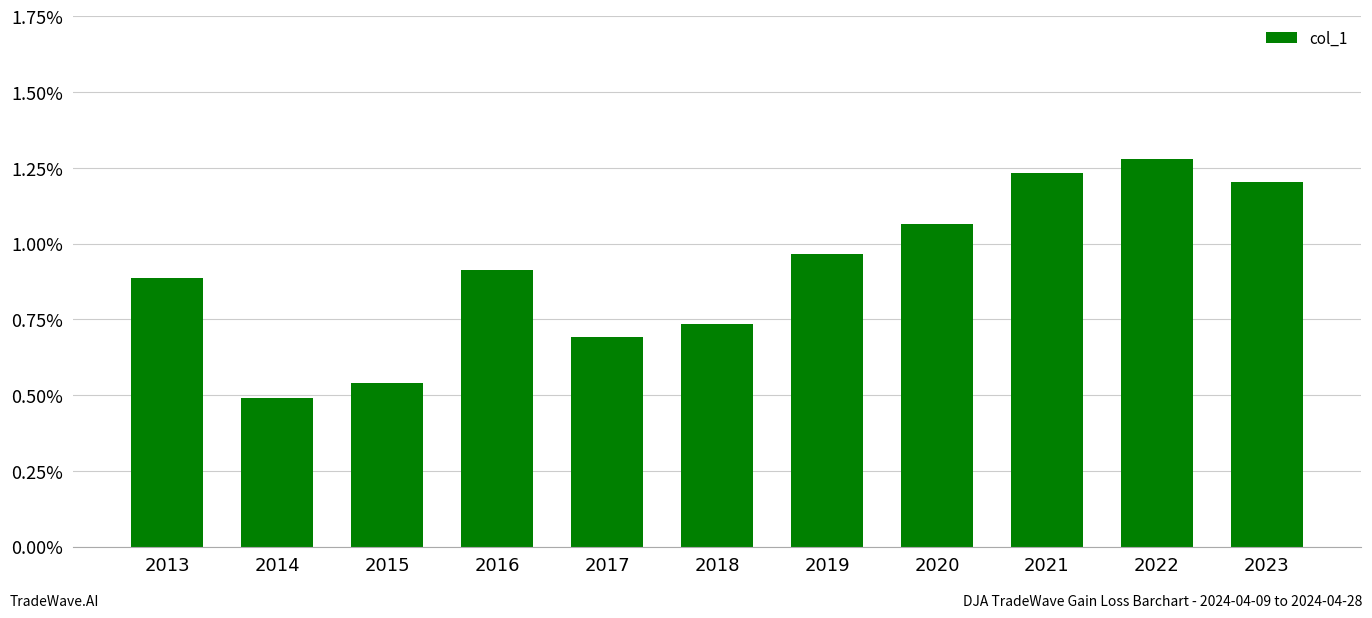

Where is the data nearest to the value 0?

2014